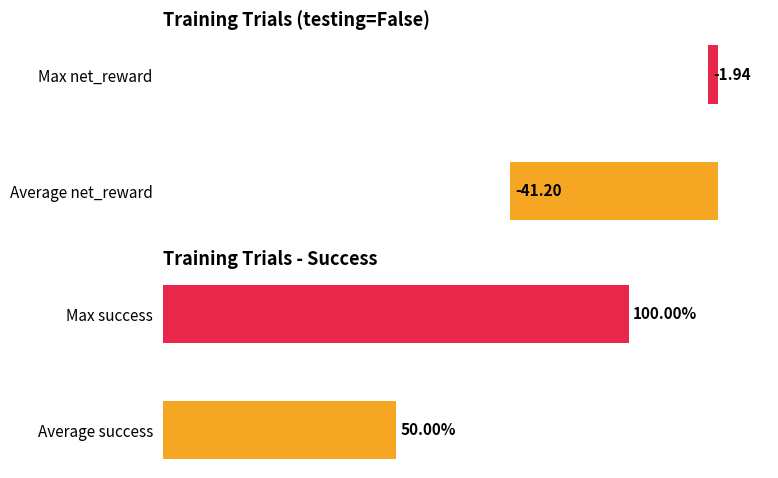

Reading right to left, what are all the values shown in this chart?

net_reward: -1.9	-41.2
success: 1.0	0.5